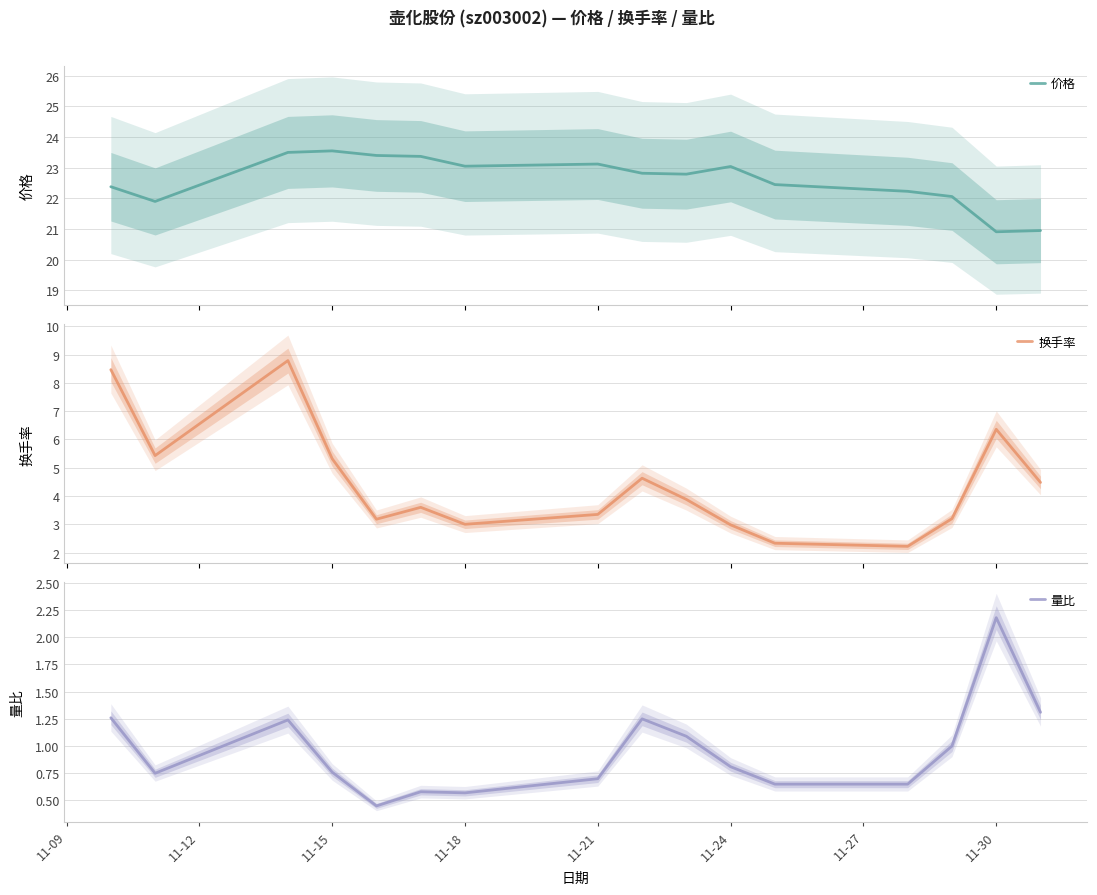

True or false: 量比 has a value of 1.4 at 11-30.

False